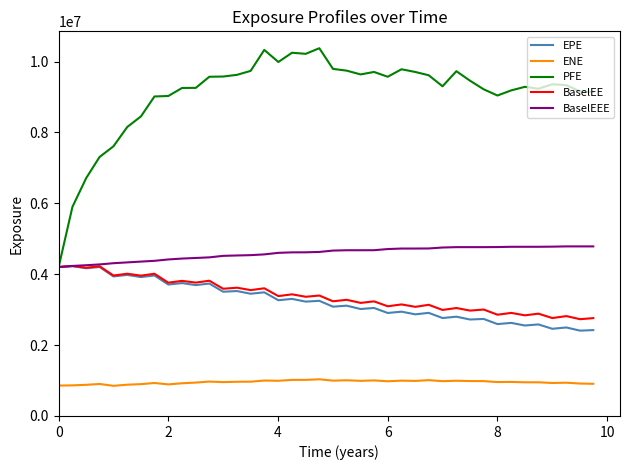

What is the maximum value shown in the chart?

10378186.0